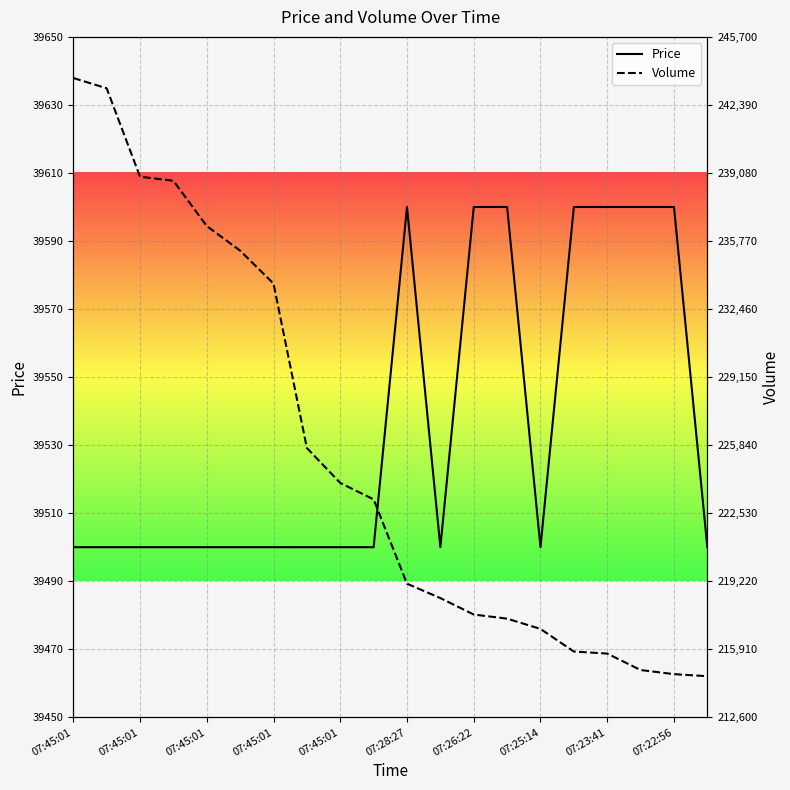

How many data points in Price are above 39500?

7